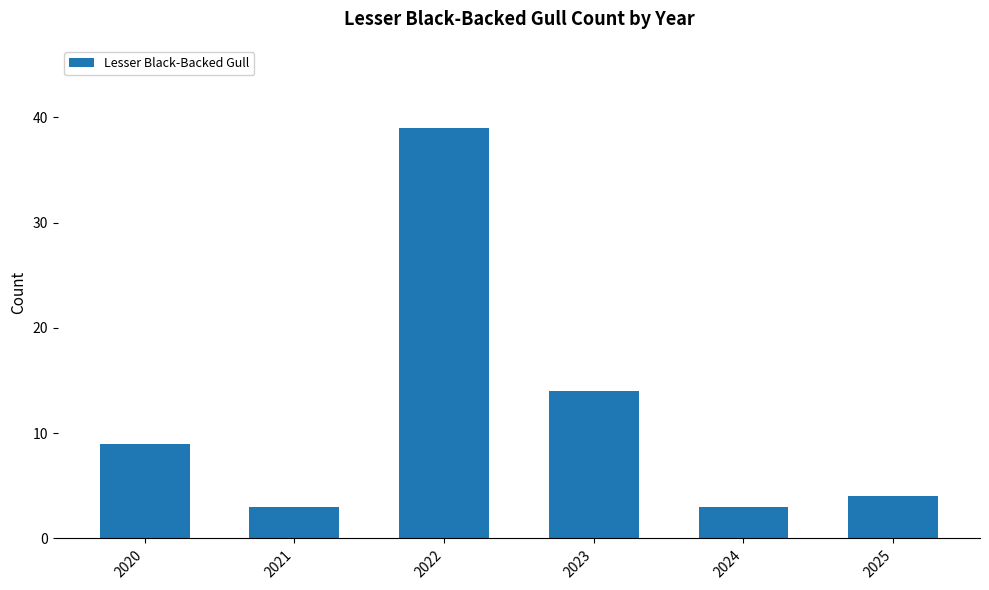

Read the value at 2022.

39